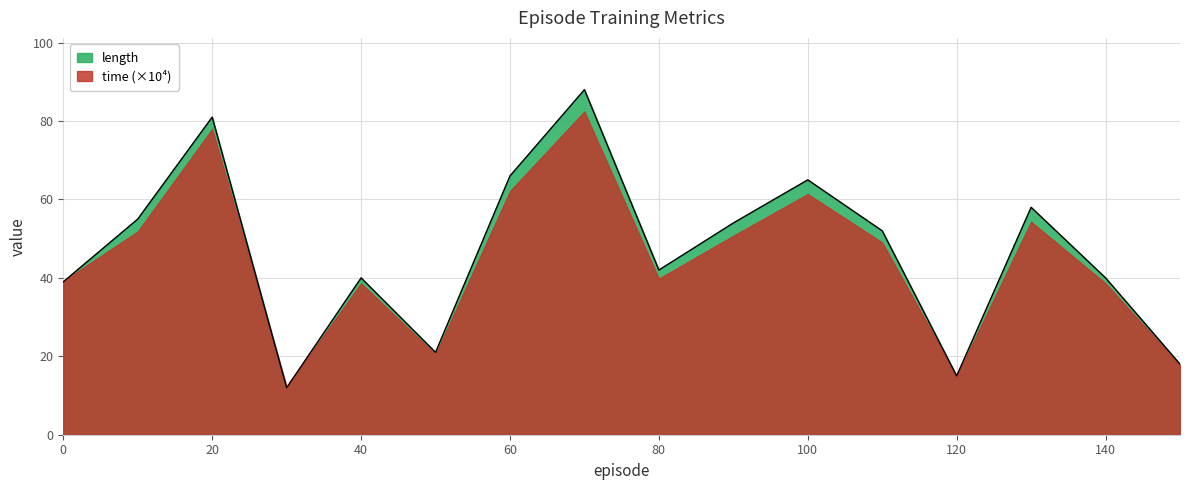

What is the difference between the maximum and second lowest values?

73